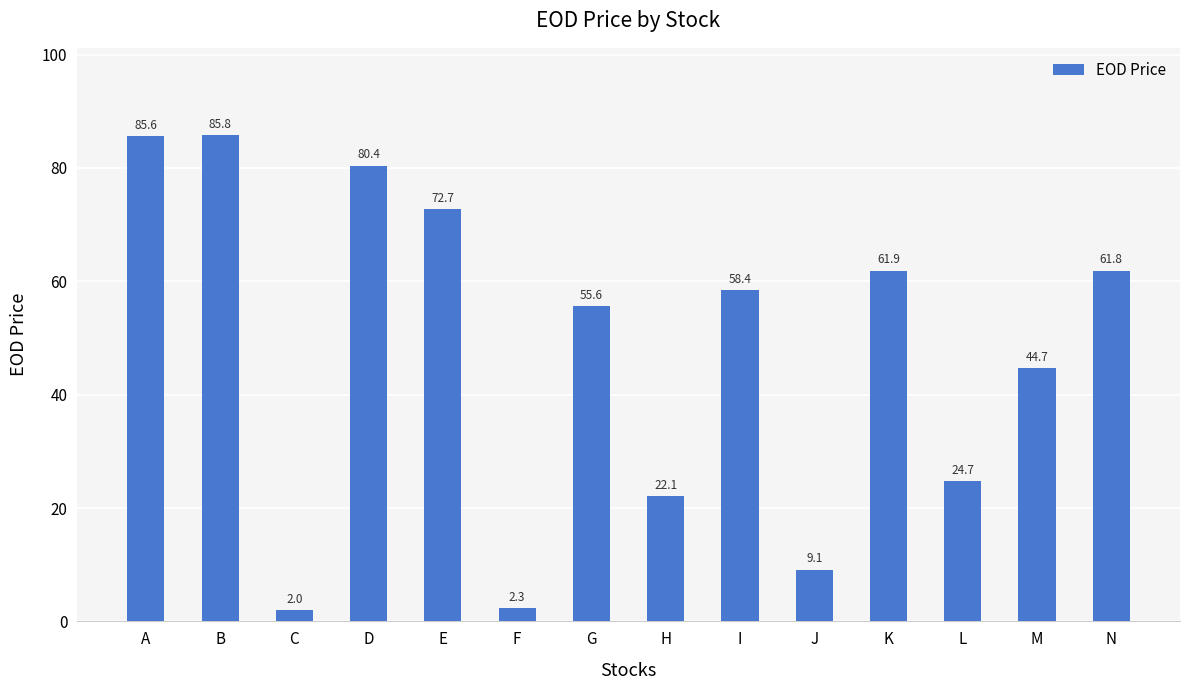

Where is the data nearest to the value 43?

M